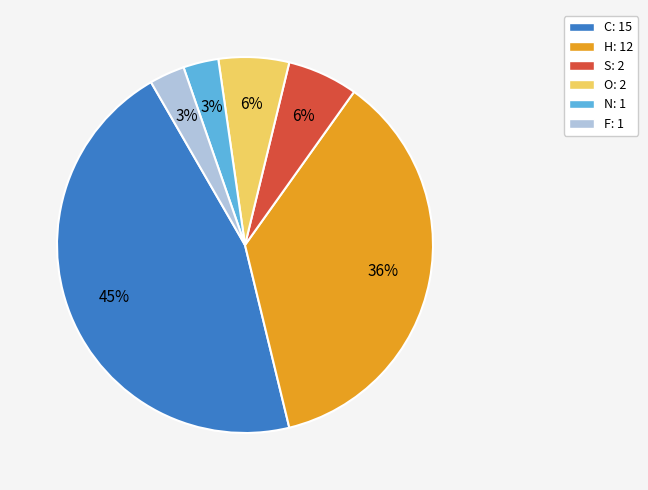

To the nearest percent, what is the average slice percentage?

17%